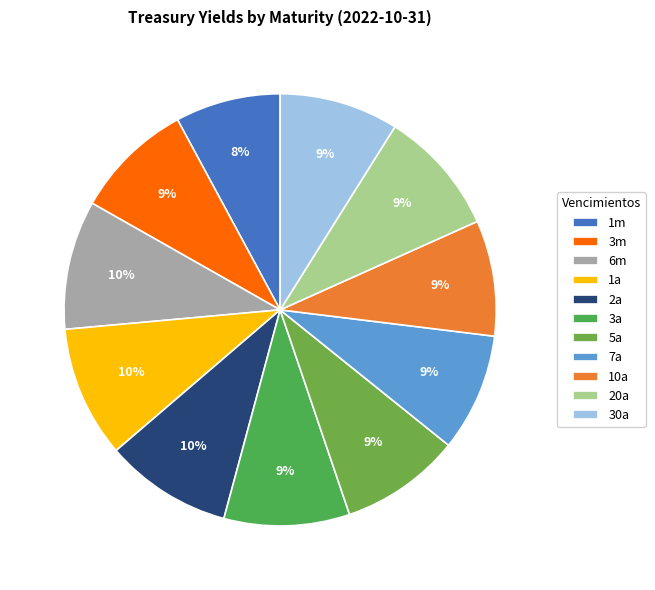

What is the smallest slice in the pie chart?

1m